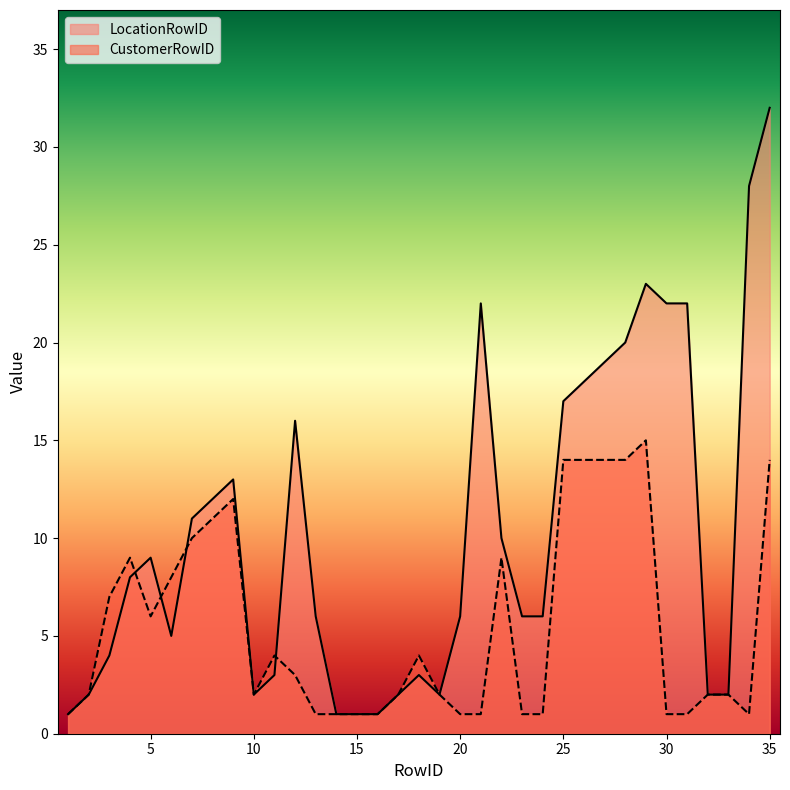

Is it true that LocationRowID equals 10 at 24?

False